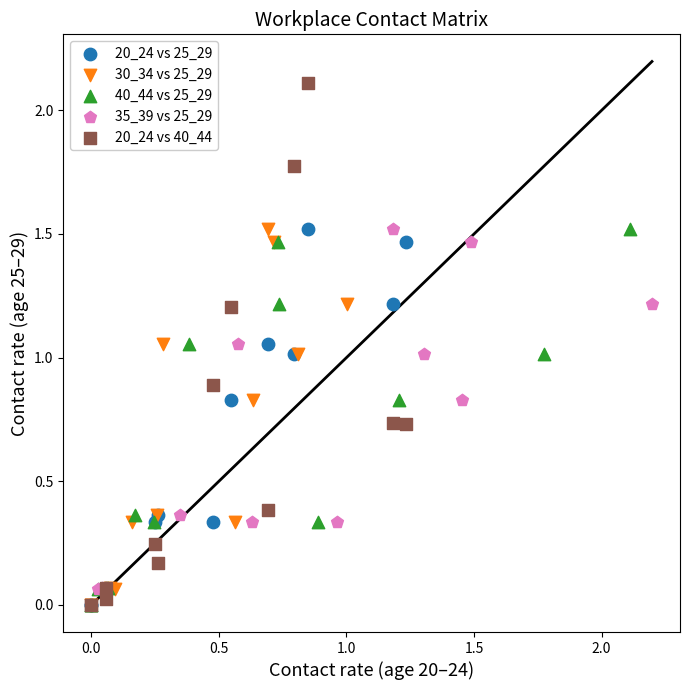

What are all the series names shown in the legend?

20_24 vs 25_29, 30_34 vs 25_29, 40_44 vs 25_29, 35_39 vs 25_29, 20_24 vs 40_44